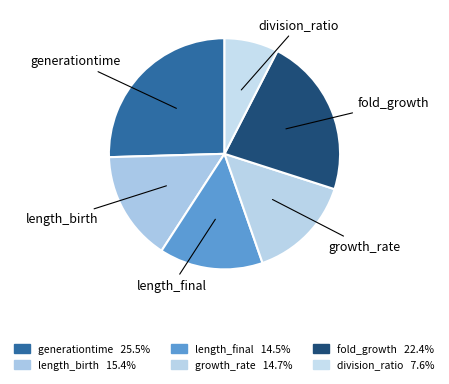

How many slices are in this pie chart?

6